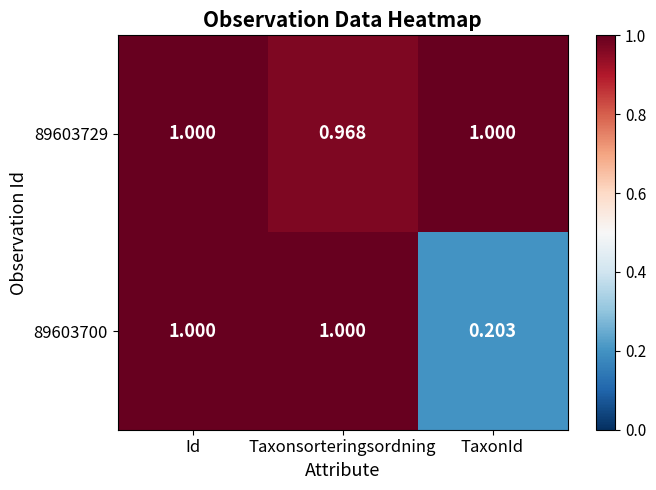

At which label is 89603729 closest to 0?

Taxonsorteringsordning